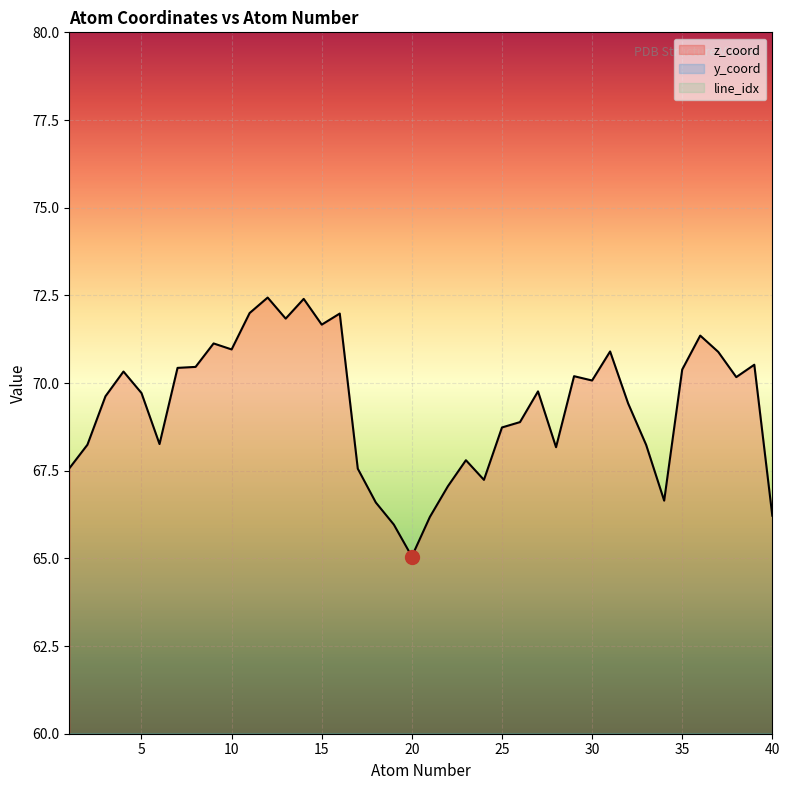

What is the minimum value for z_coord?

65.1